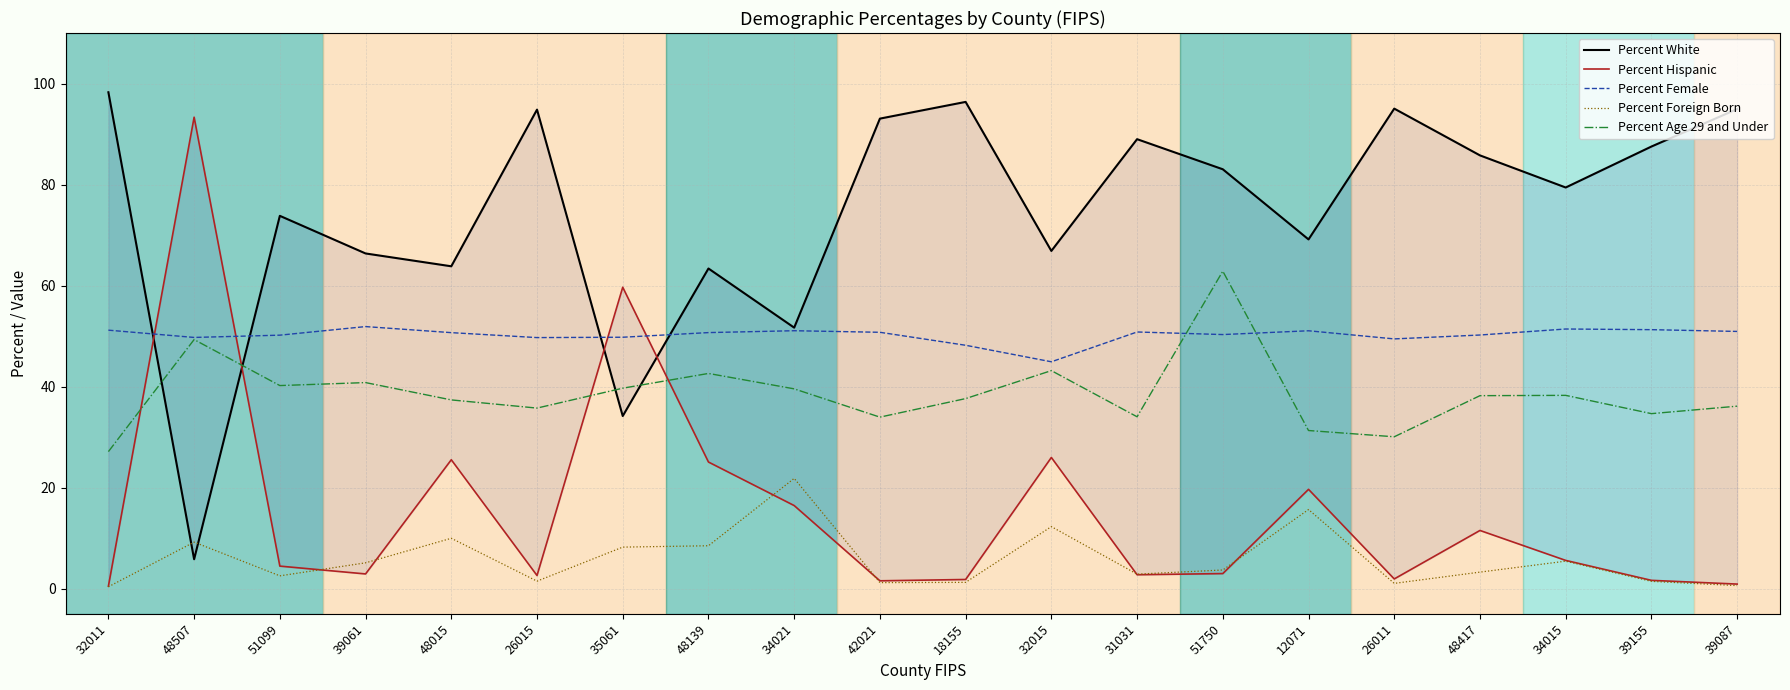

The value of Percent Foreign Born at 26011 is 1.7. True or false?

False